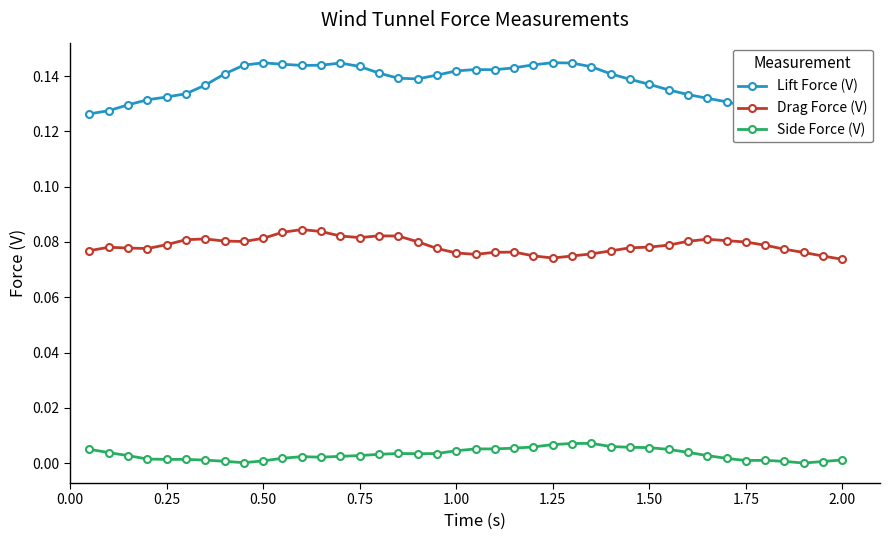

Count the number of categories in the chart.

40